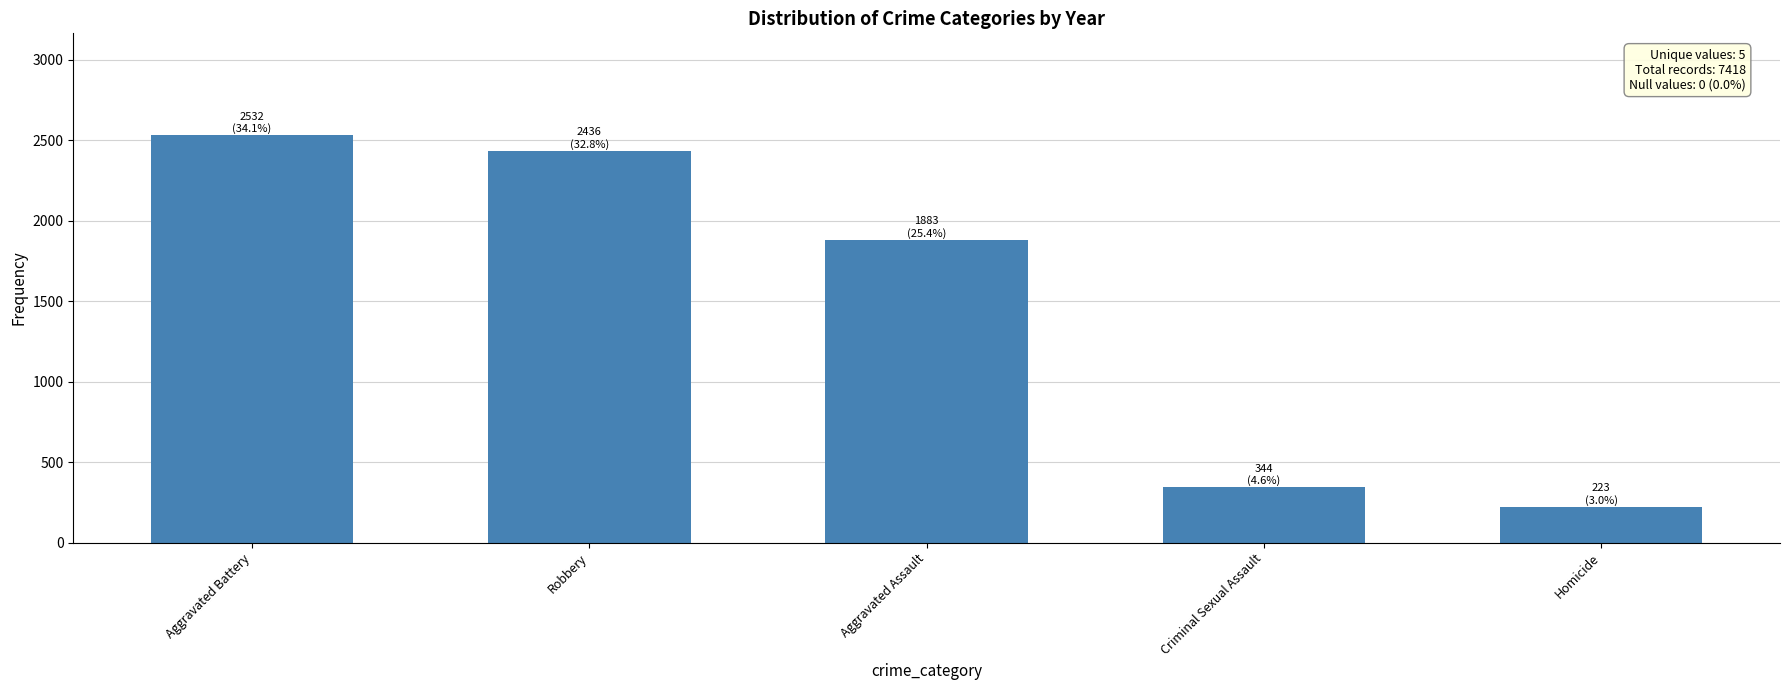

List the labels in order of value, largest first.

Aggravated Battery, Robbery, Aggravated Assault, Criminal Sexual Assault, Homicide